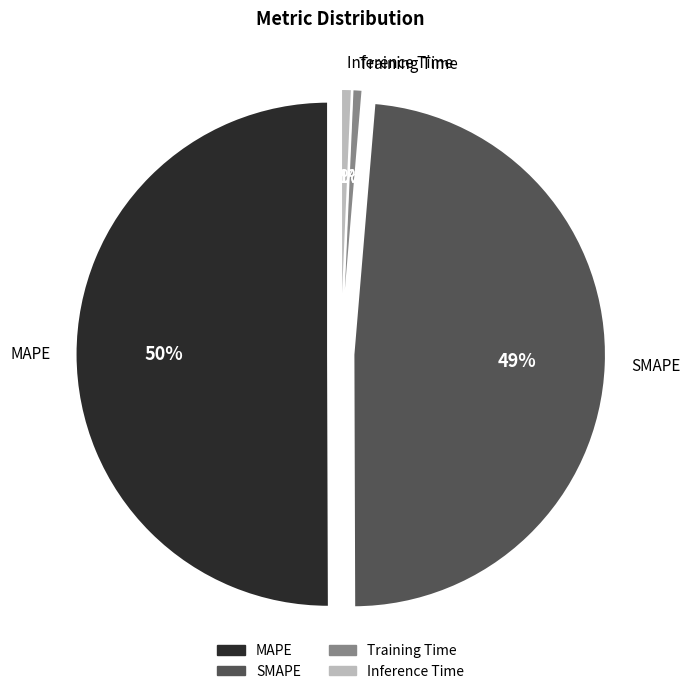

Which category has the biggest portion of the pie?

MAPE